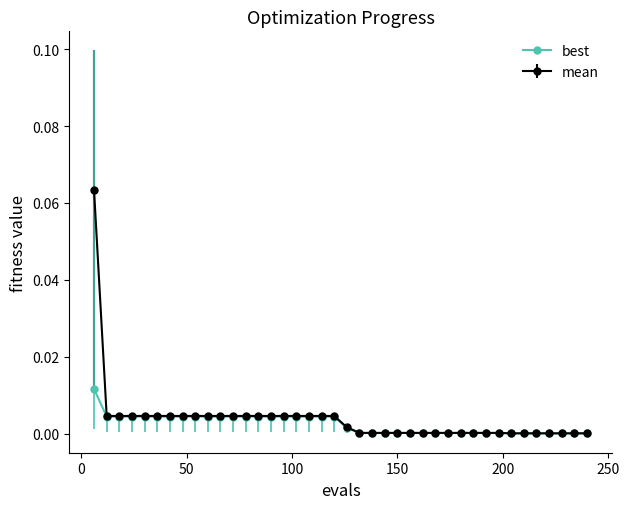

Does the chart have visible grid lines?

No